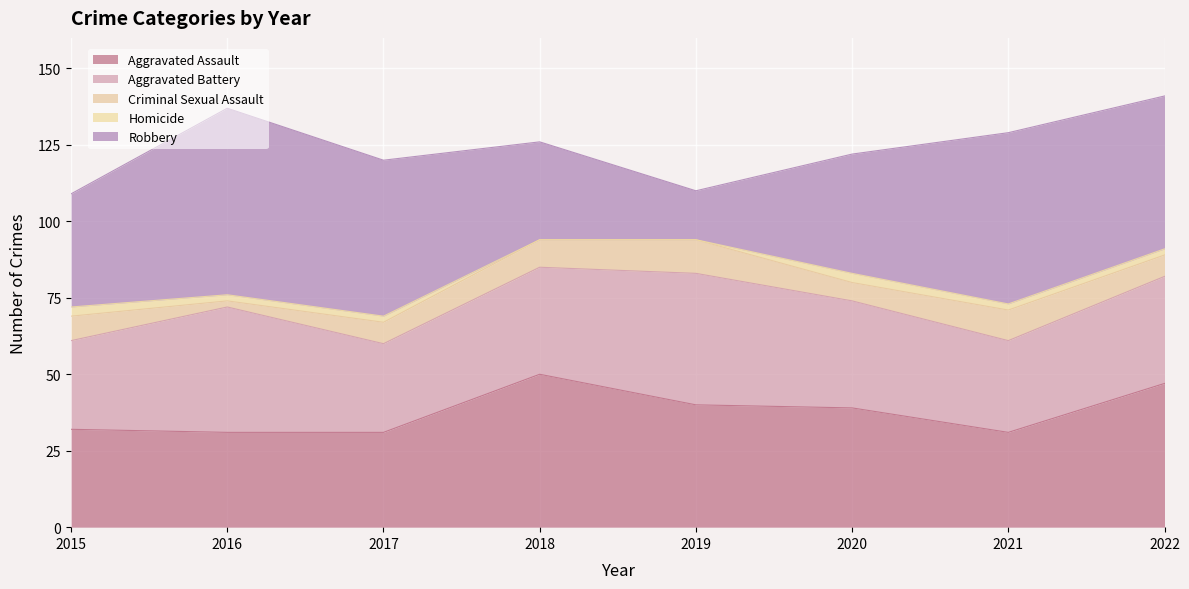

What is the value of the Robbery point at the 8th from the left?

50